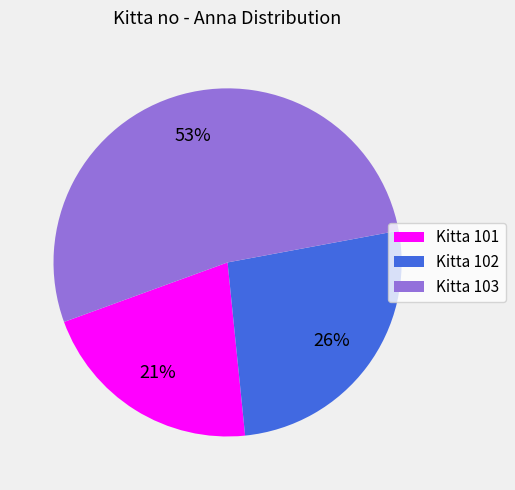

Rank the categories by value from highest to lowest.

Kitta 103, Kitta 102, Kitta 101